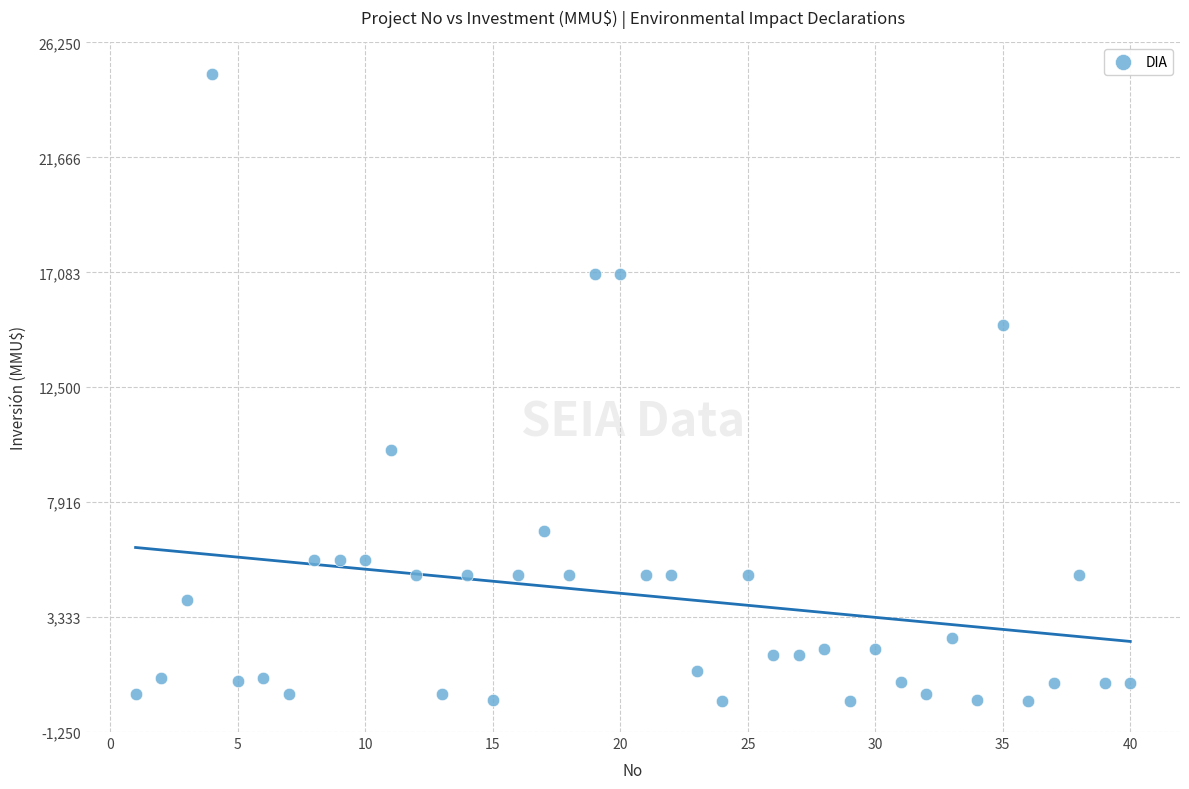

What is the range of X values (max minus min)?

39